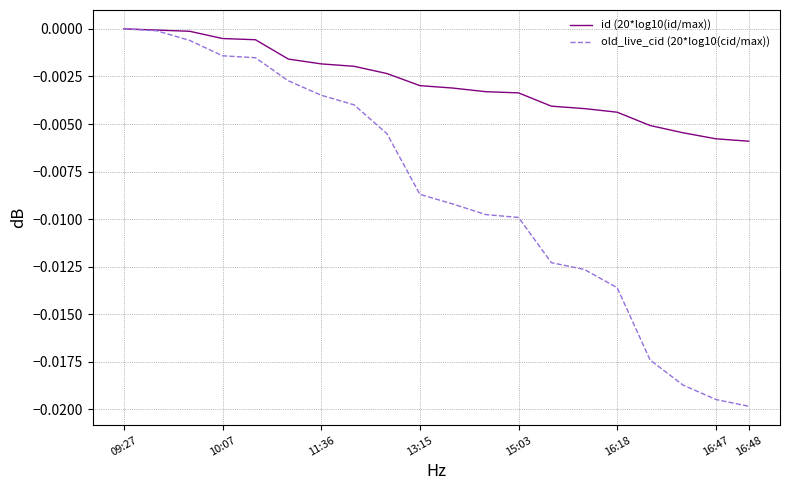

Which series has the widest spread of values?

old_live_cid (20*log10(cid/max))